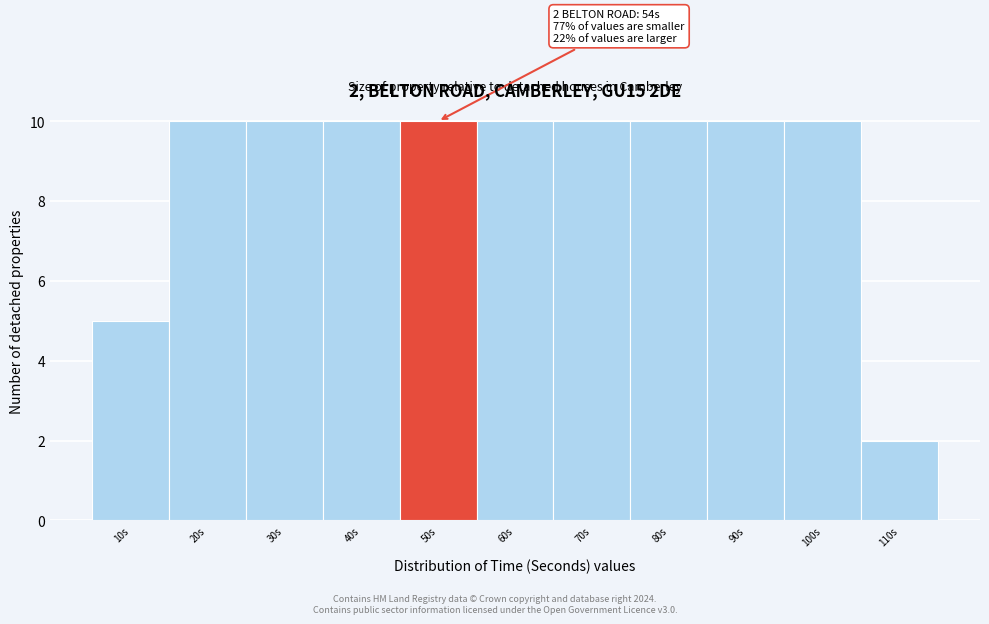

Reading right to left, extract all data points from this chart.

110s=2	100s=10	90s=10	80s=10	70s=10	60s=10	50s=10	40s=10	30s=10	20s=10	10s=5